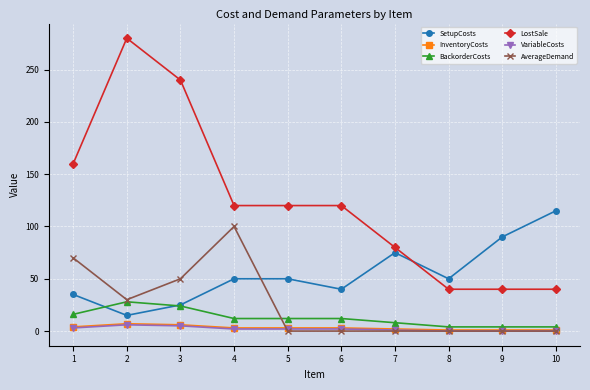

How many data points in SetupCosts are less than 50?

4